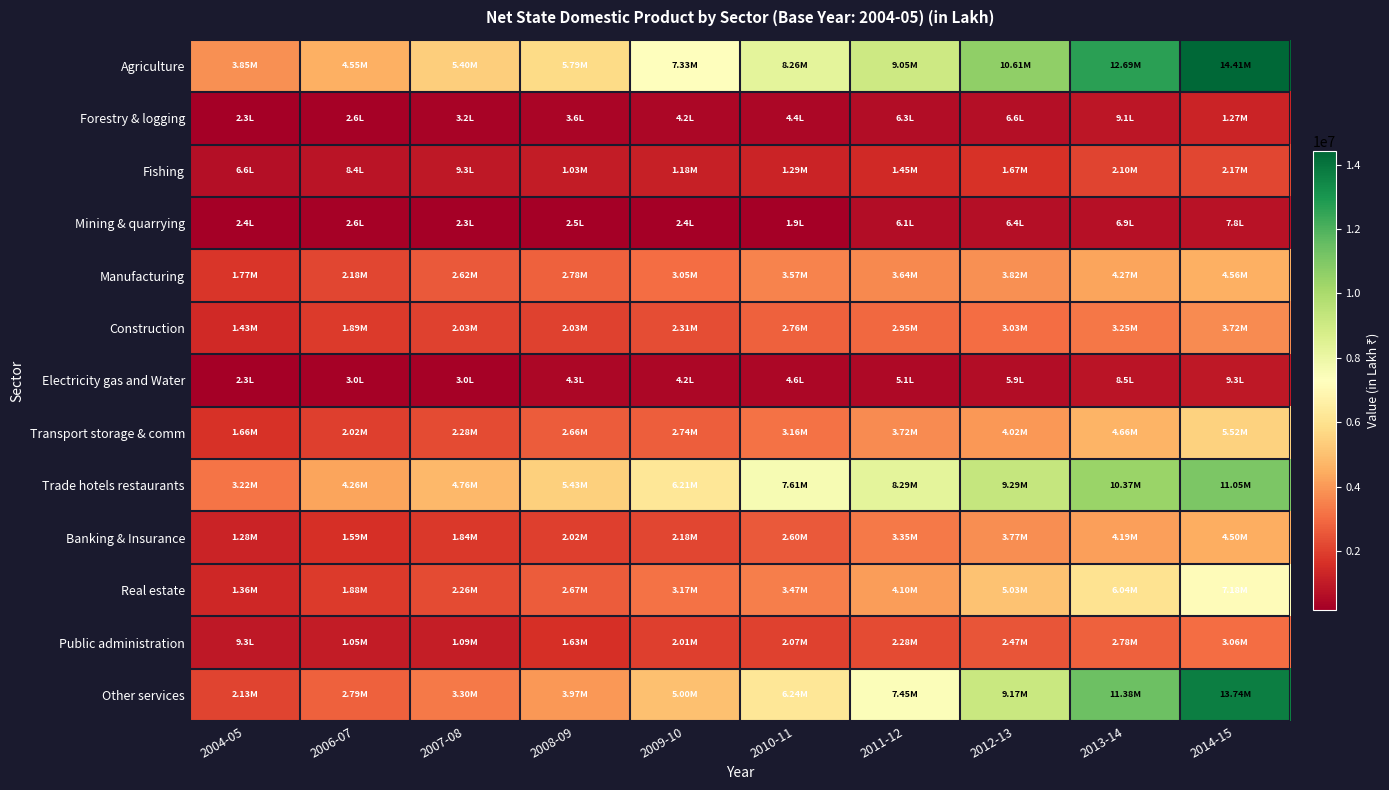

Rank the series at 2007-08 from lowest to highest value.

Mining & quarrying, Electricity gas and Water, Forestry & logging, Fishing, Public administration, Banking & Insurance, Construction, Real estate, Transport storage & comm, Manufacturing, Other services, Trade hotels restaurants, Agriculture